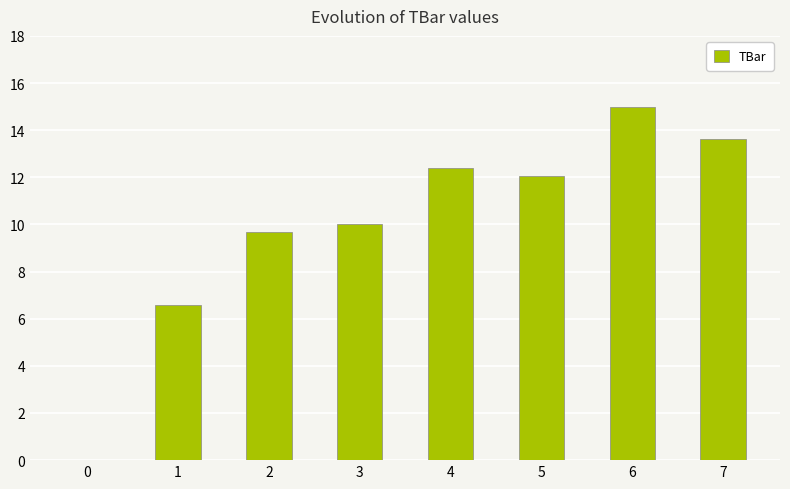

What is the ratio of the value at 1 to the value at 6?

0.4